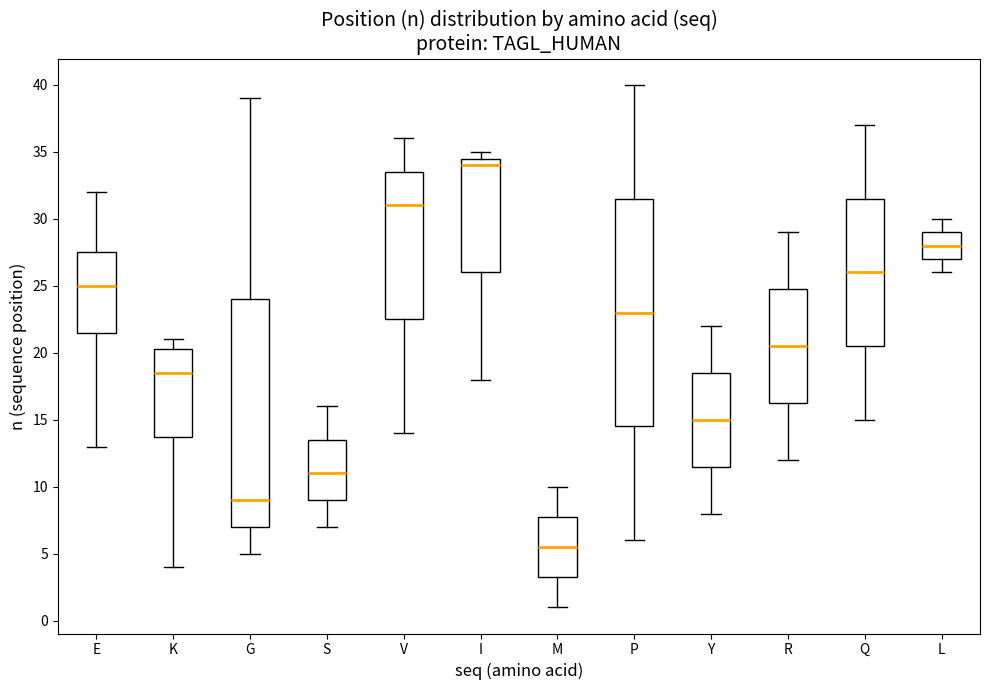

Reading left to right, read every box against the y-axis: the position of its median line, the range the box covers, and the ends of its whiskers. The values are not printed on the chart, so give them approximately, as read against the axis.

E: median 25.0, box 21.5 to 27.5, whiskers 13.0 to 32.0
K: median 18.5, box 14.0 to 20.5, whiskers 4.0 to 21.0
G: median 9.0, box 7.0 to 24.0, whiskers 5.0 to 39.0
S: median 11.0, box 9.0 to 13.5, whiskers 7.0 to 16.0
V: median 31.0, box 22.5 to 33.5, whiskers 14.0 to 36.0
I: median 34.0, box 26.0 to 34.5, whiskers 18.0 to 35.0
M: median 5.5, box 3.5 to 8.0, whiskers 1.0 to 10.0
P: median 23.0, box 14.5 to 31.5, whiskers 6.0 to 40.0
Y: median 15.0, box 11.5 to 18.5, whiskers 8.0 to 22.0
R: median 20.5, box 16.5 to 25.0, whiskers 12.0 to 29.0
Q: median 26.0, box 20.5 to 31.5, whiskers 15.0 to 37.0
L: median 28.0, box 27.0 to 29.0, whiskers 26.0 to 30.0